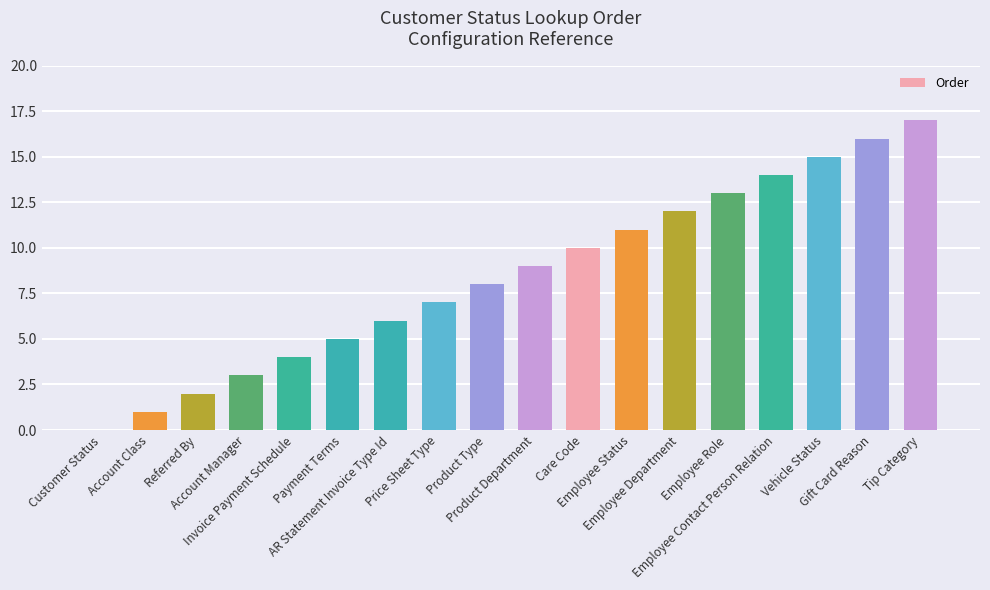

How many series are shown in this chart?

1